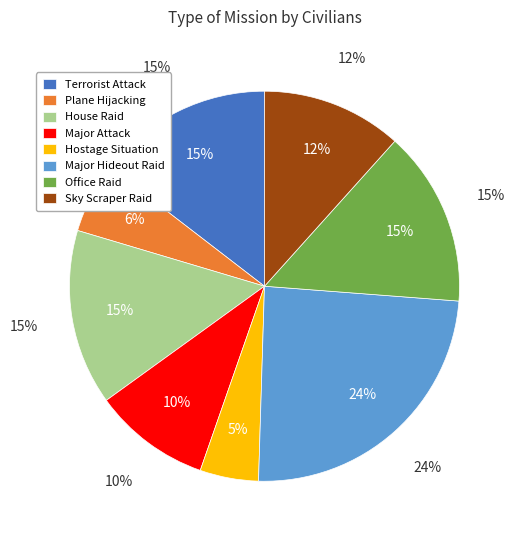

What portion of the pie excludes Major Attack?

90.3%